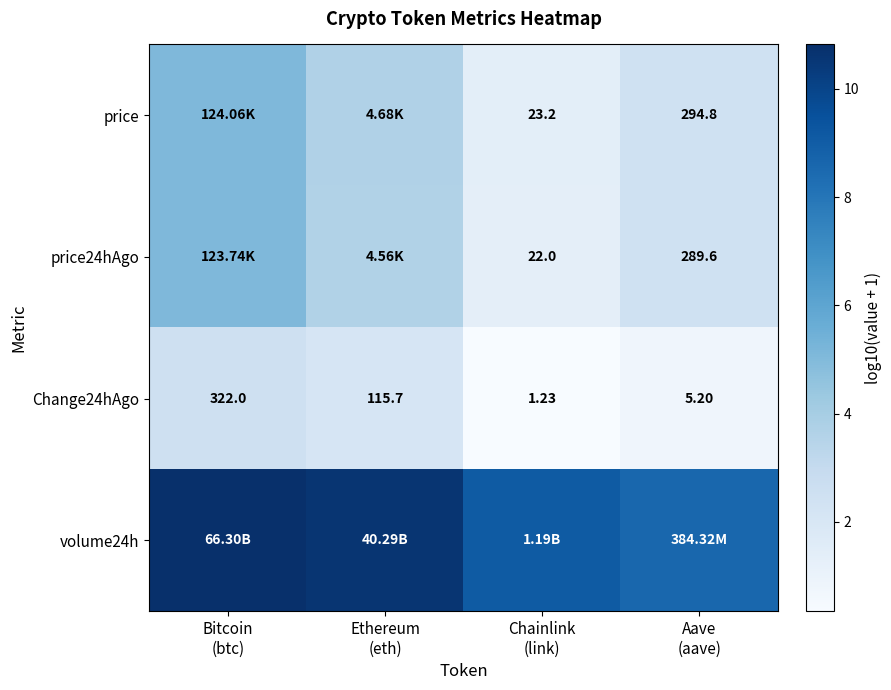

Count the number of categories in the chart.

4